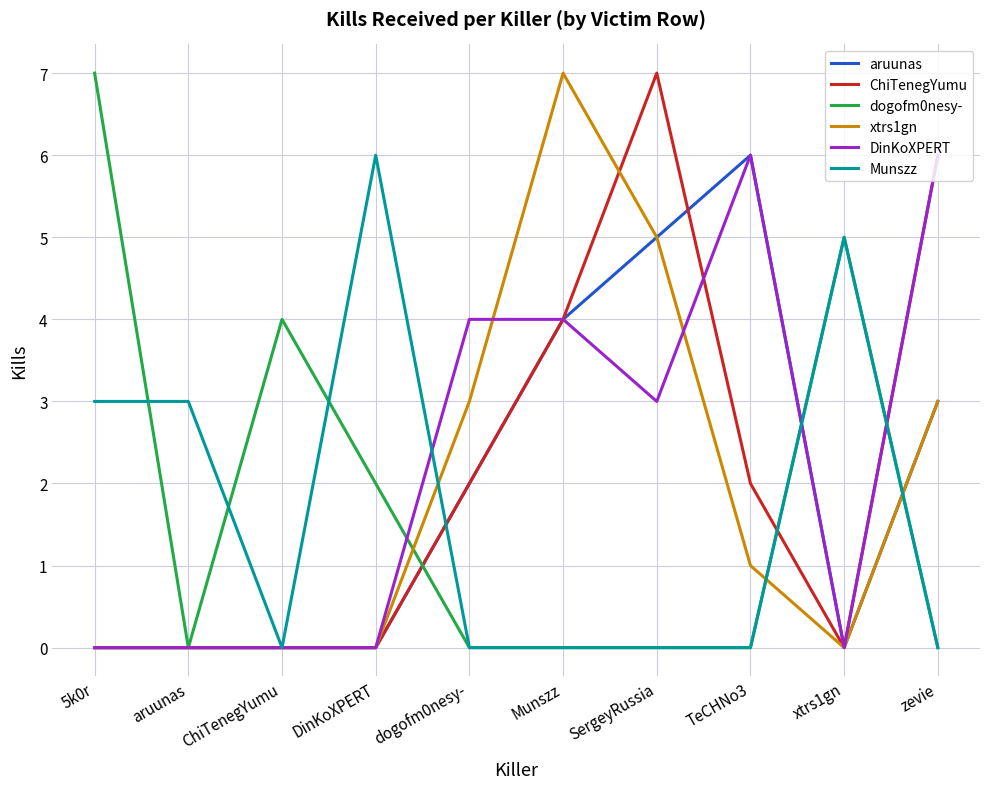

At which category is the sum across all series the highest?

SergeyRussia